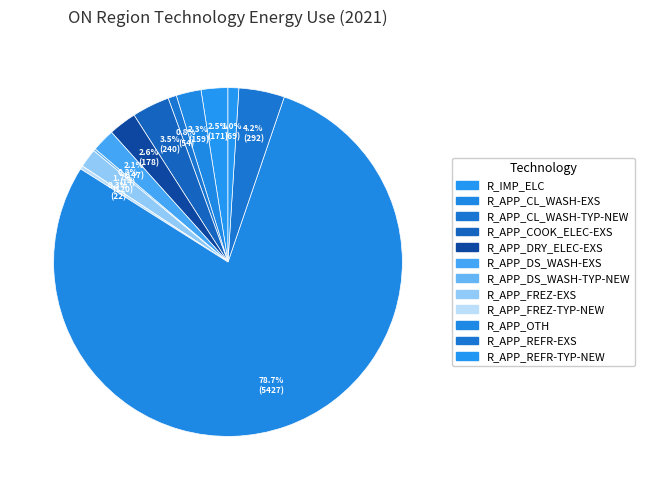

What is the change in value from R_APP_DS_WASH-TYP-NEW to R_APP_FREZ-TYP-NEW?

+7.7